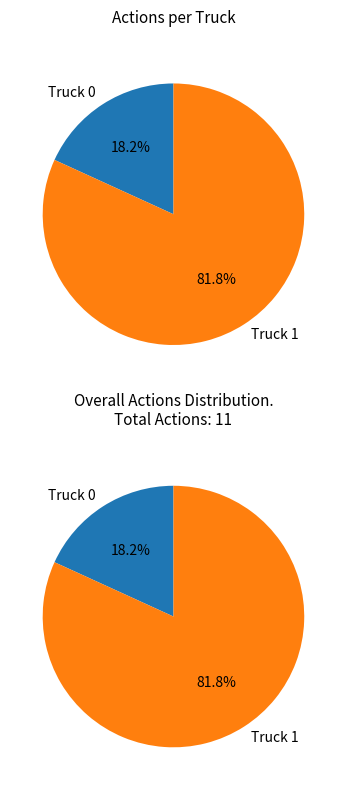

Count the number of slices in the pie.

2